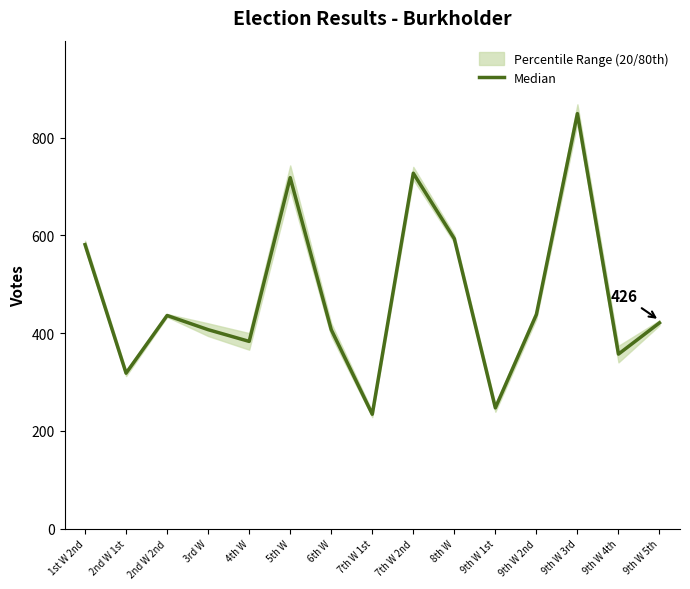

What is the difference between the maximum and minimum values?

615